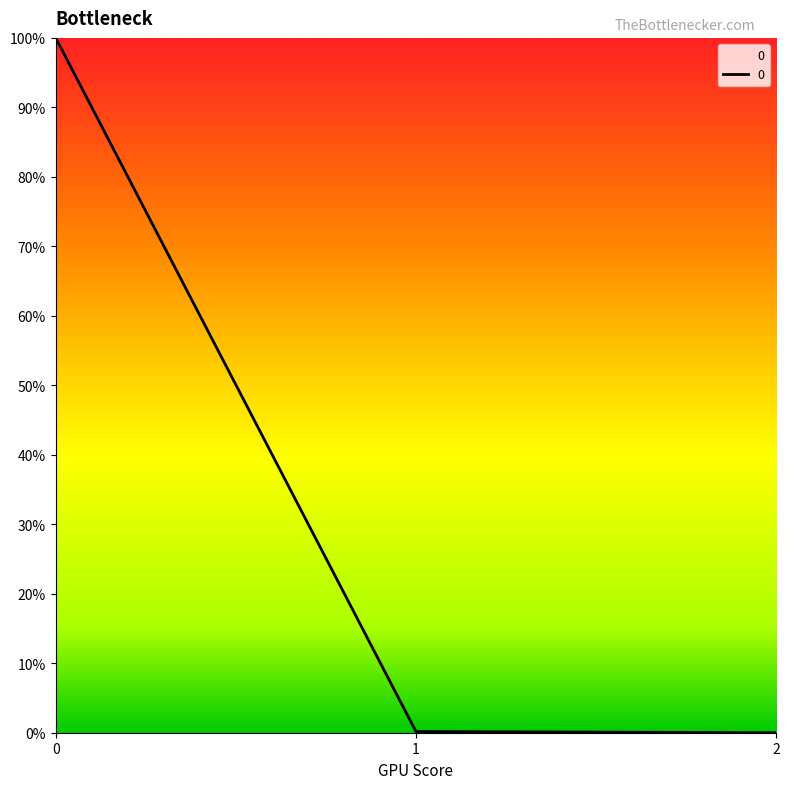

Does the chart have visible grid lines?

No